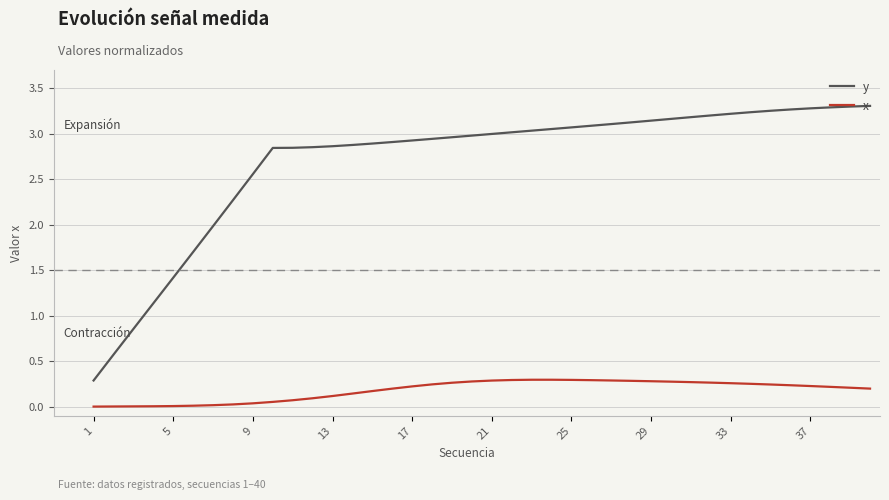

List the series in order of their overall mean, highest first.

y, x